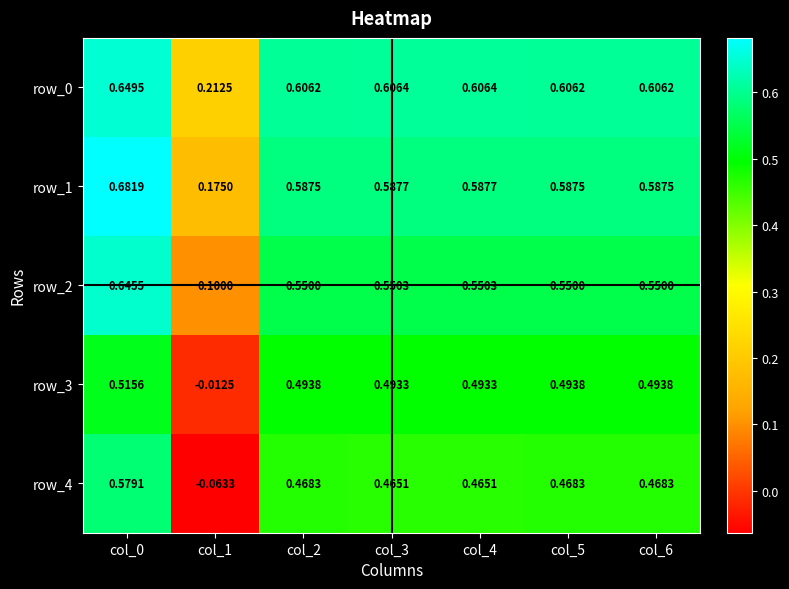

Is it true that row_0 equals 0.9 at col_2?

False